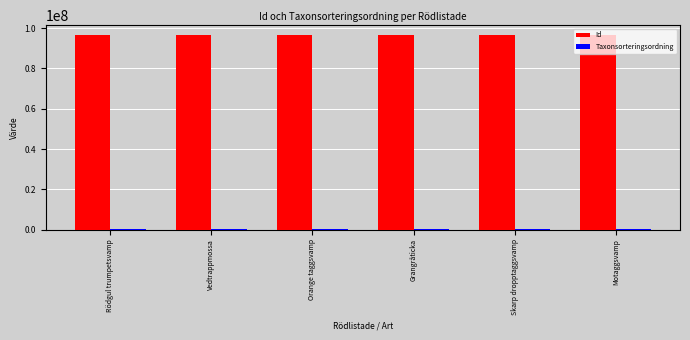

Is it true that Id equals 167436683 at Motaggsvamp?

False